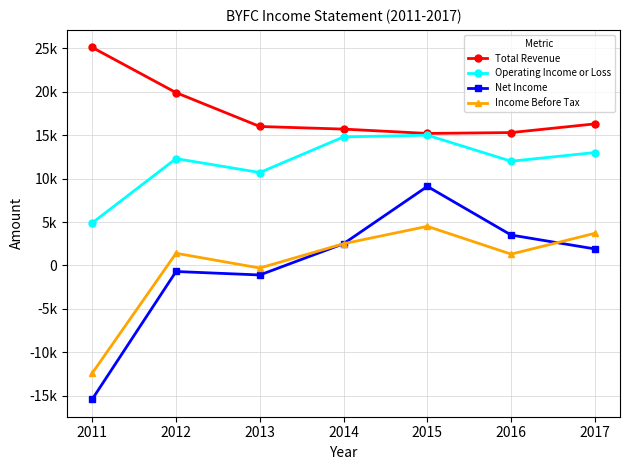

At which label does Net Income reach its peak?

2015